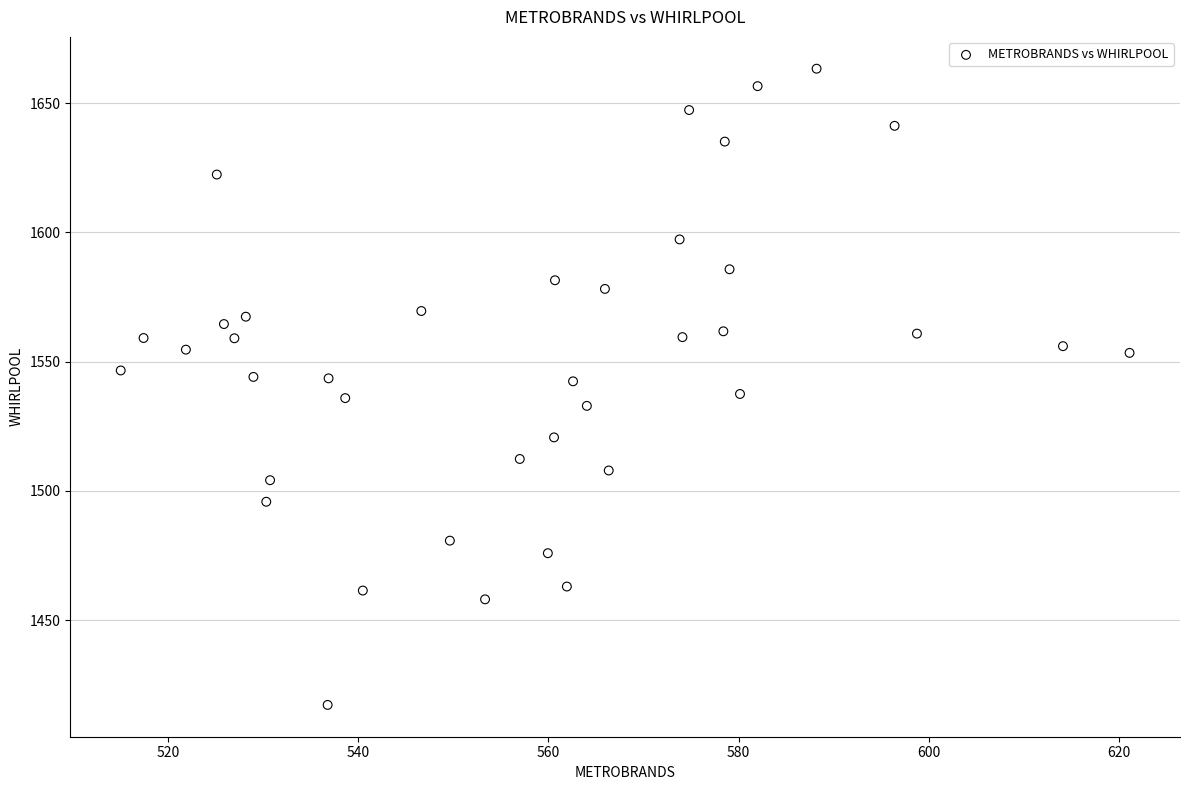

What is the range of Y values (max minus min)?

246.2